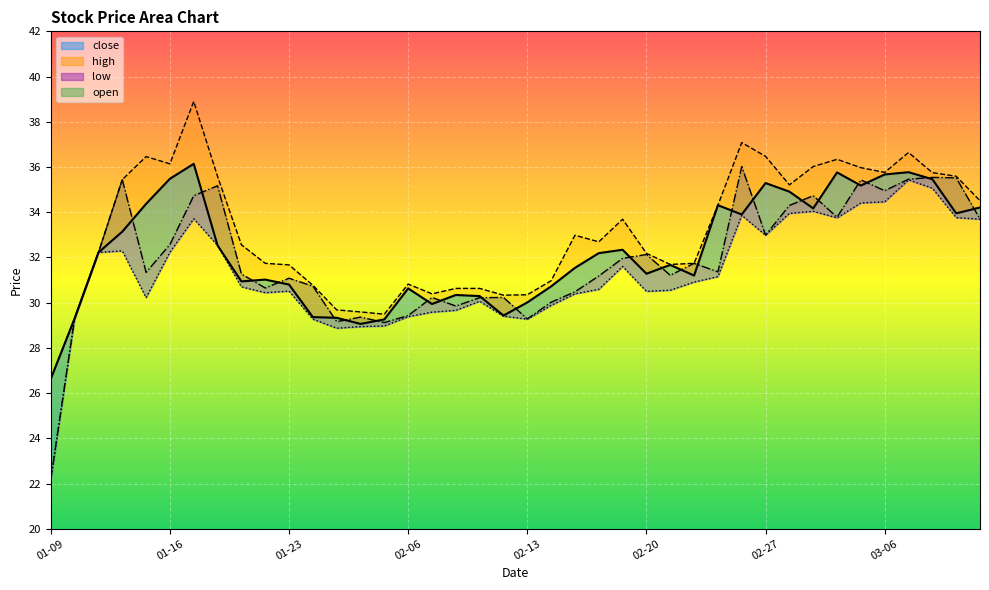

What is the sum of the open values at 2017-01-20 and 2017-01-23?

61.7